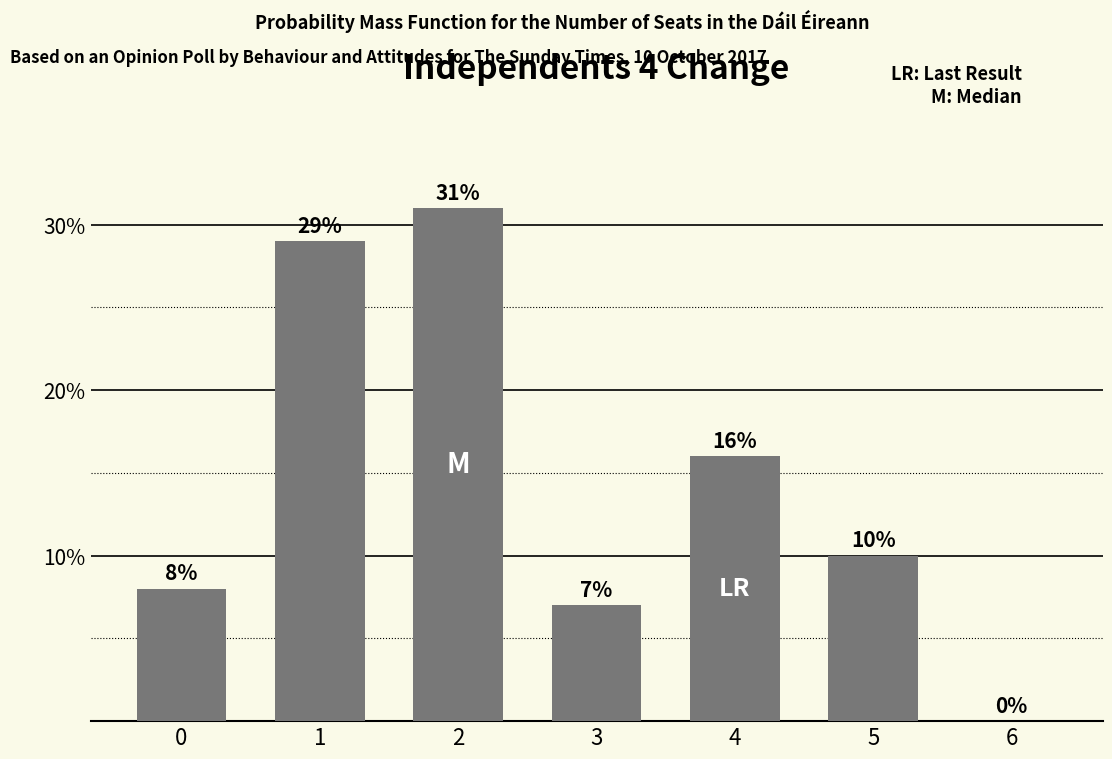

True or false: the data shows 0.1 at 0.

True